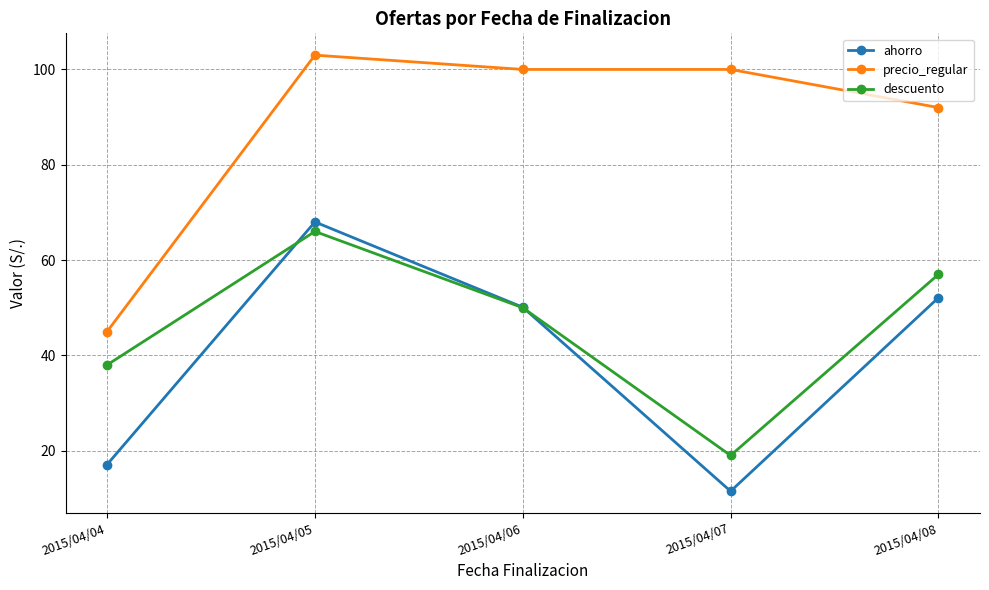

What is the difference between the precio_regular values at 2015/04/07 and 2015/04/05?

3.0